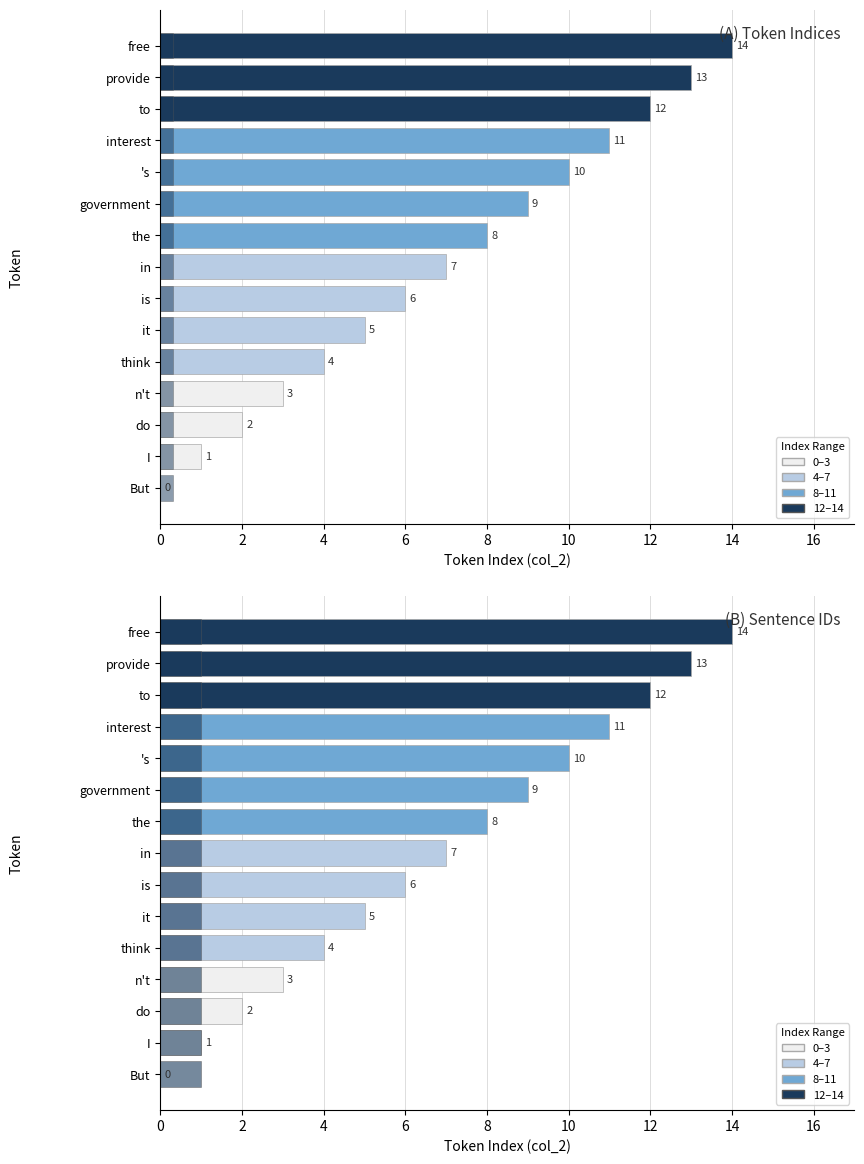

How many bars are there in each group?

3